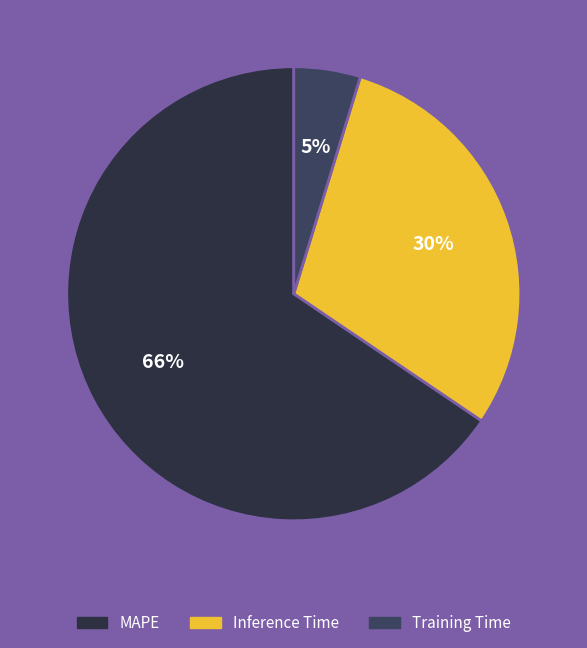

Which category accounts for the majority?

MAPE